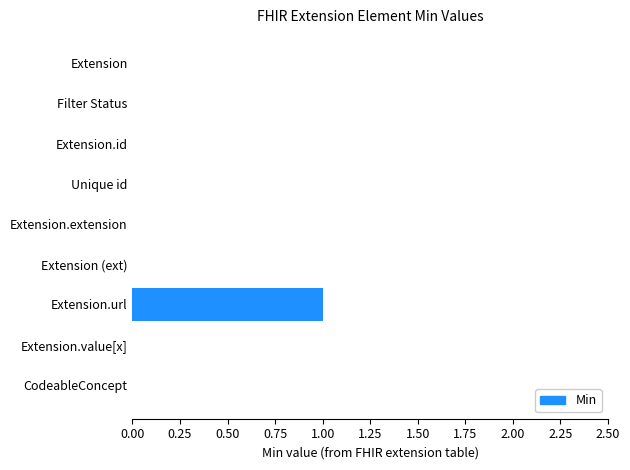

Reading bottom to top, what are all the values shown in this chart?

CodeableConcept=0	Extension.value[x]=0	Extension.url=1	Extension (ext)=0	Extension.extension=0	Unique id=0	Extension.id=0	Filter Status=0	Extension=0